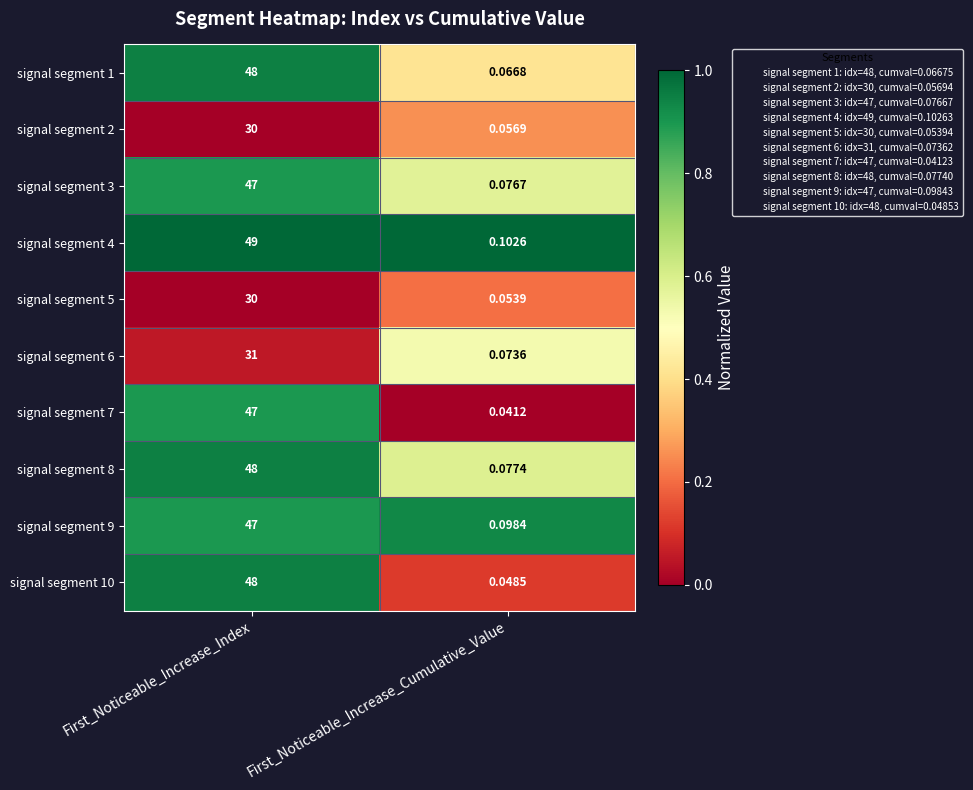

At which category does the chart reach its peak across all series?

First_Noticeable_Increase_Index